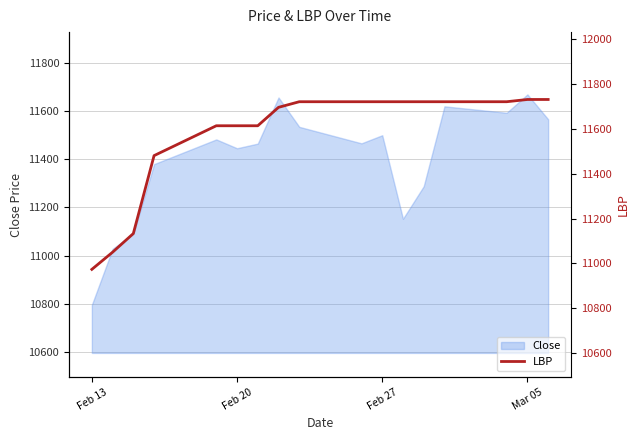

What is the highest value of the Close series?

11670.6